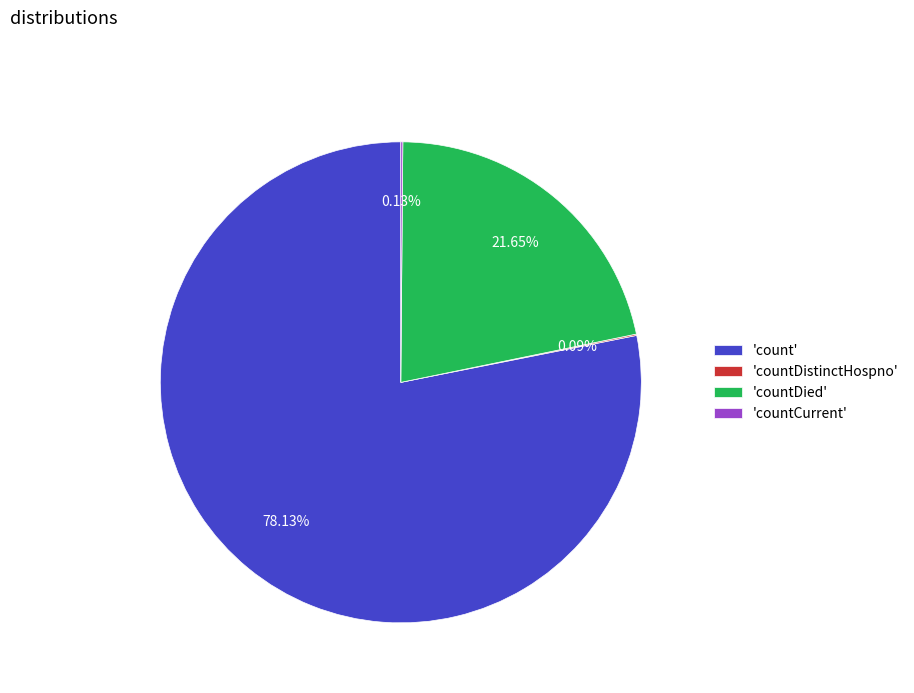

Approximately how many times larger is the value at 'countDied' compared to 'count'?

0.3